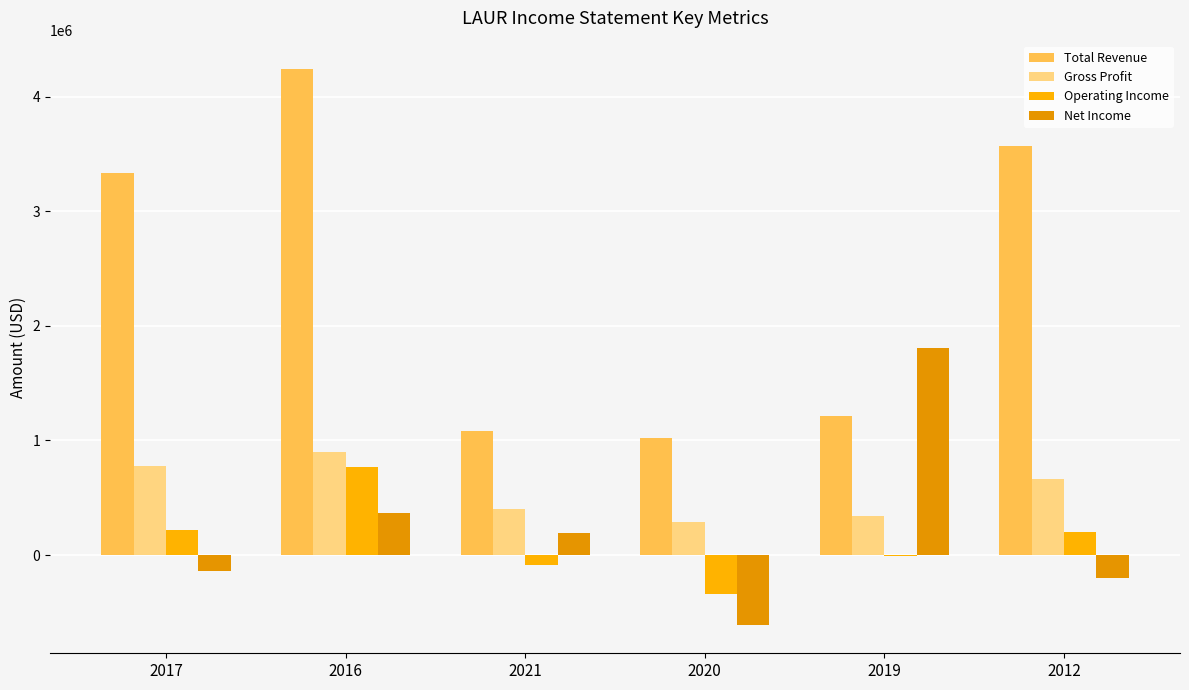

Does the chart contain stacked bars?

No